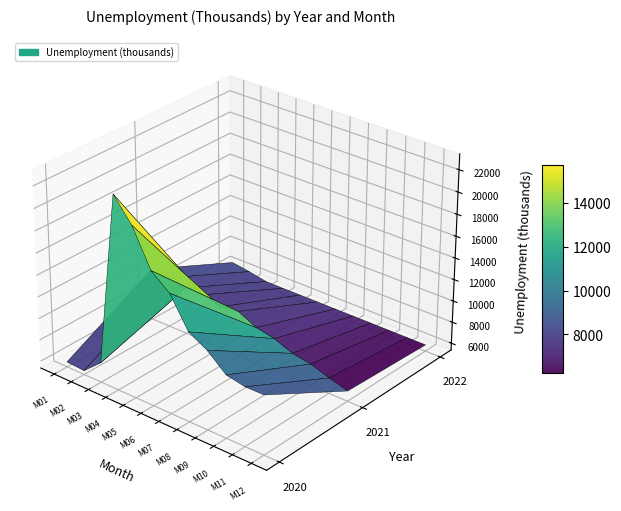

Is it true that 2021 equals 4926 at M06?

False